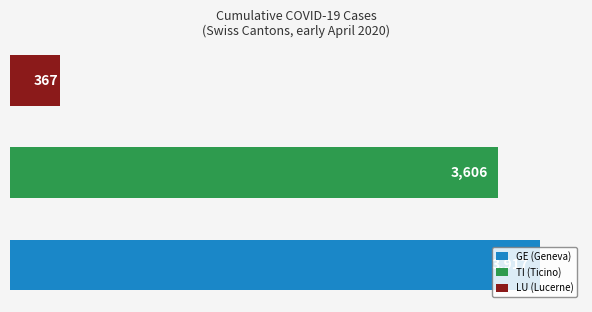

Count the number of categories in the chart.

3